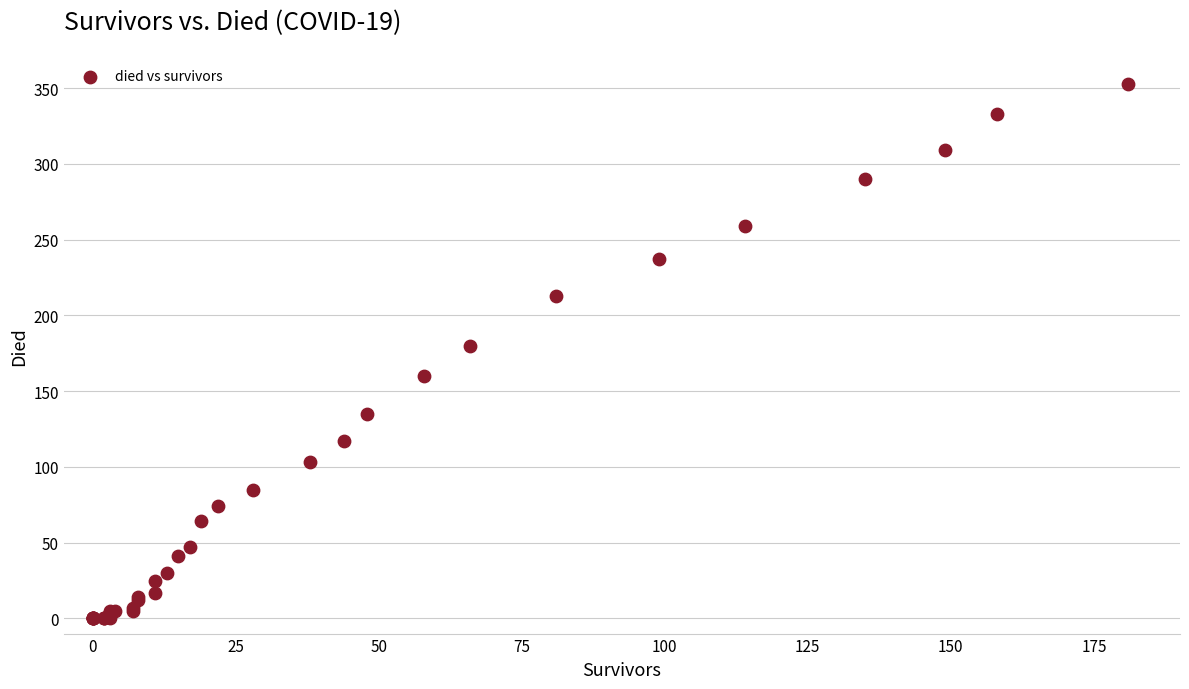

What Y value in the scatter plot is closest to 176?

180